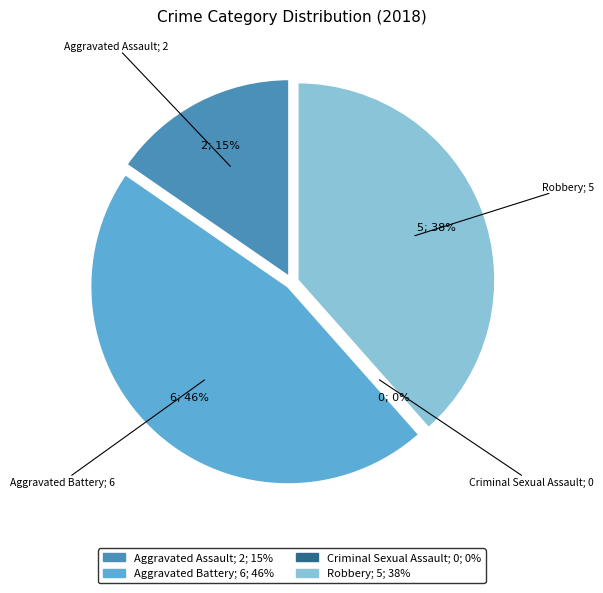

Is there a majority slice in this chart?

No